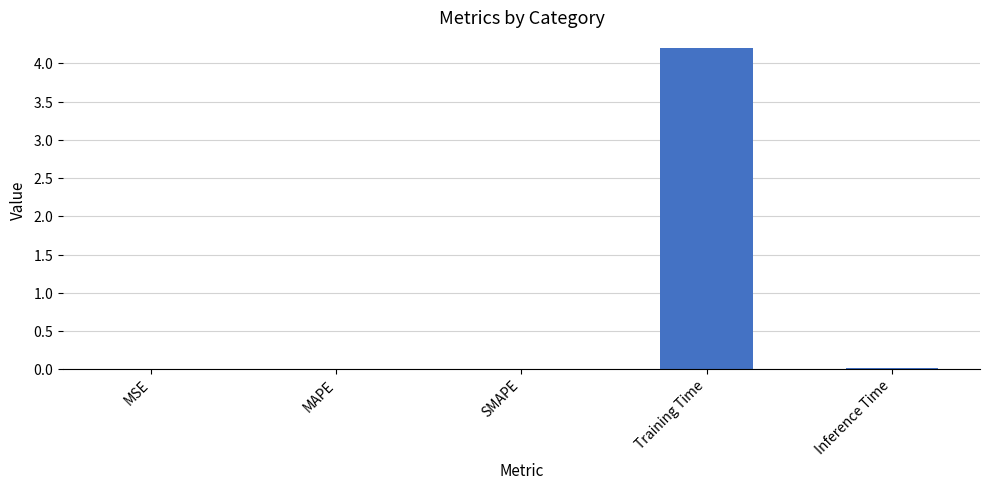

What is the label of the 1st bar from the right?

Inference Time